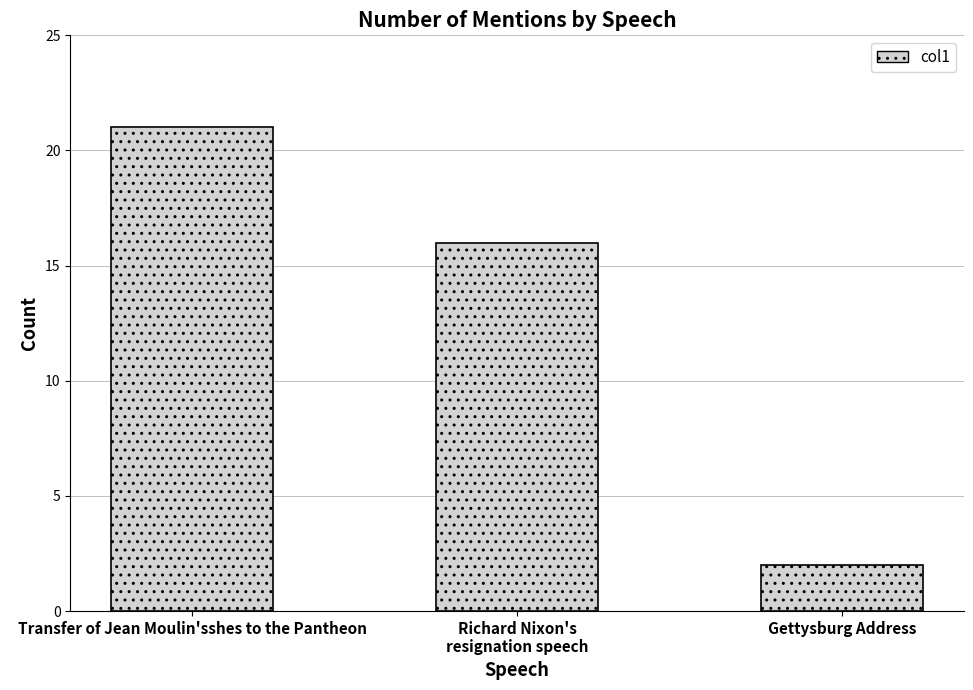

The chart shows a value of 1 at Gettysburg Address. True or false?

False